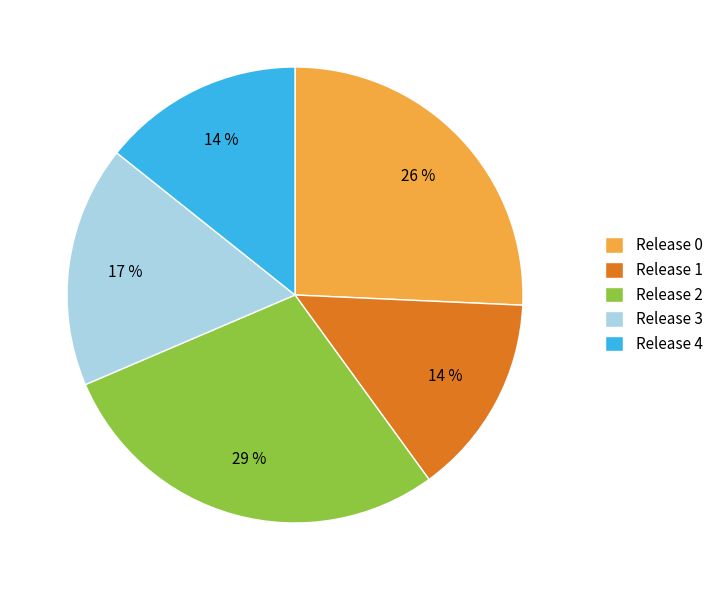

How many segments does this pie chart have?

5